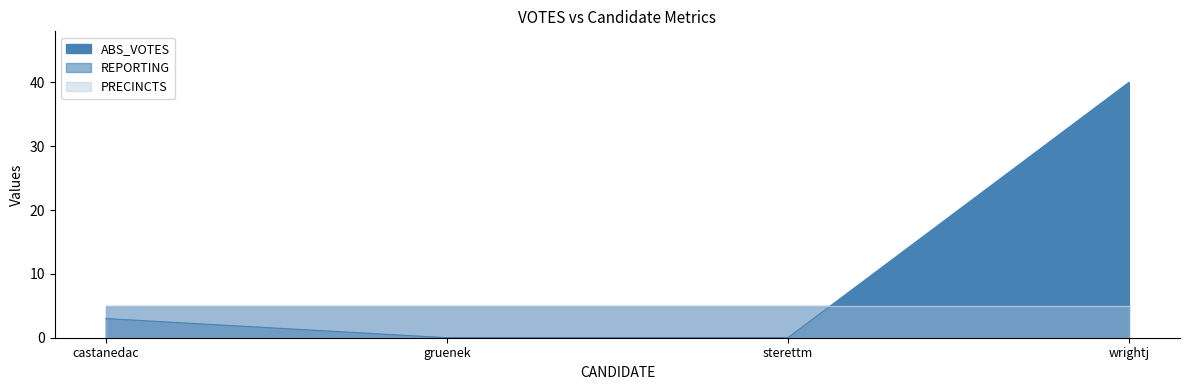

The value of PRECINCTS at wrightj is 5. True or false?

True